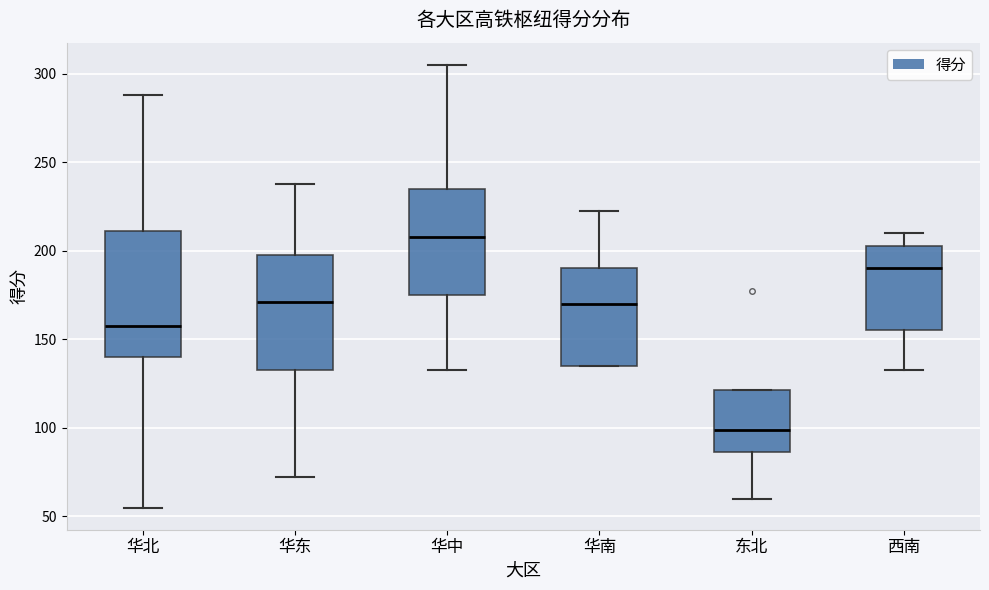

Where does the median line of the box for 西南 sit on the y-axis? The values are not printed on the chart, so give them approximately, as read against the axis.

190